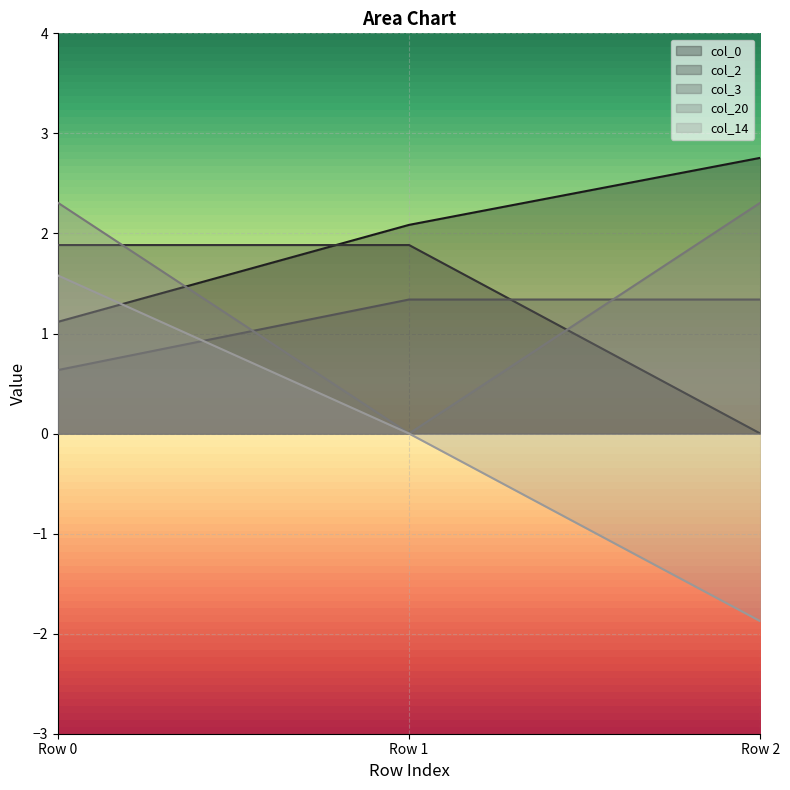

What is the smallest value displayed?

-1.9